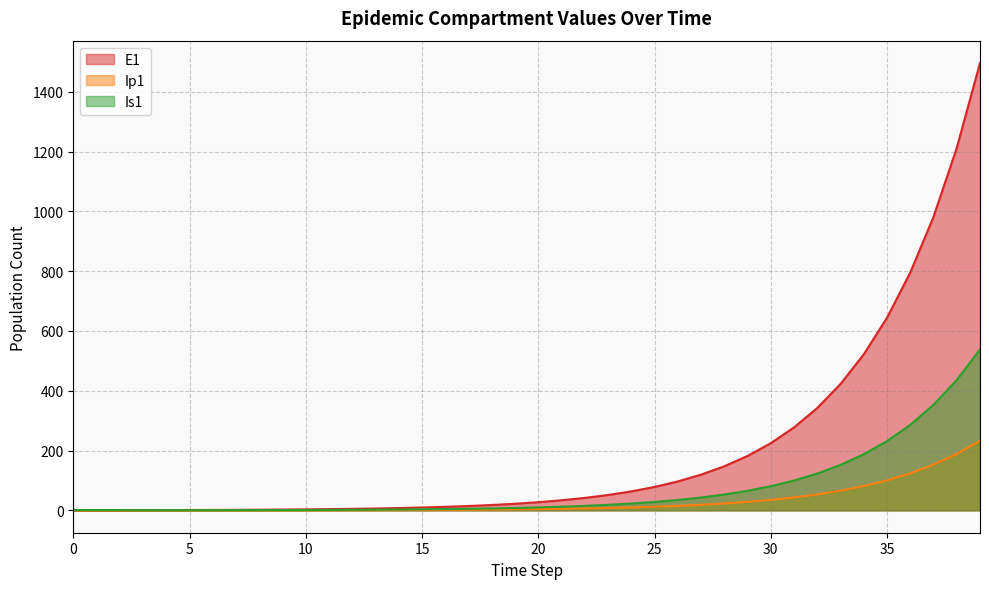

How many distinct data groups are displayed?

3